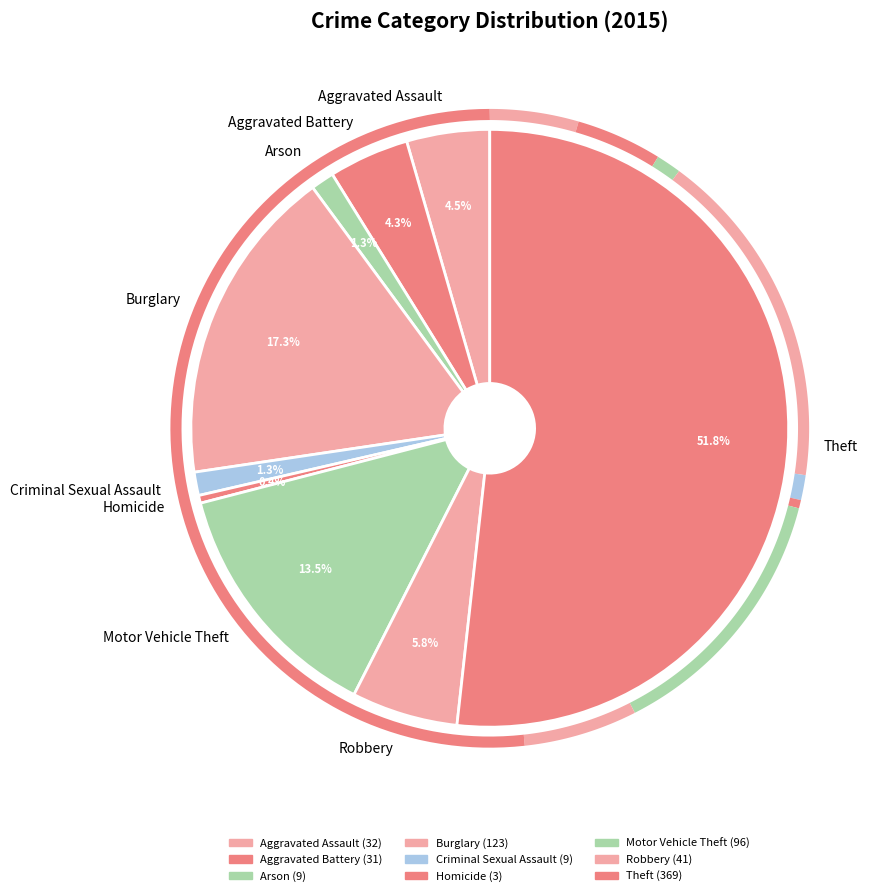

To the nearest percent, what is the average slice percentage?

11%